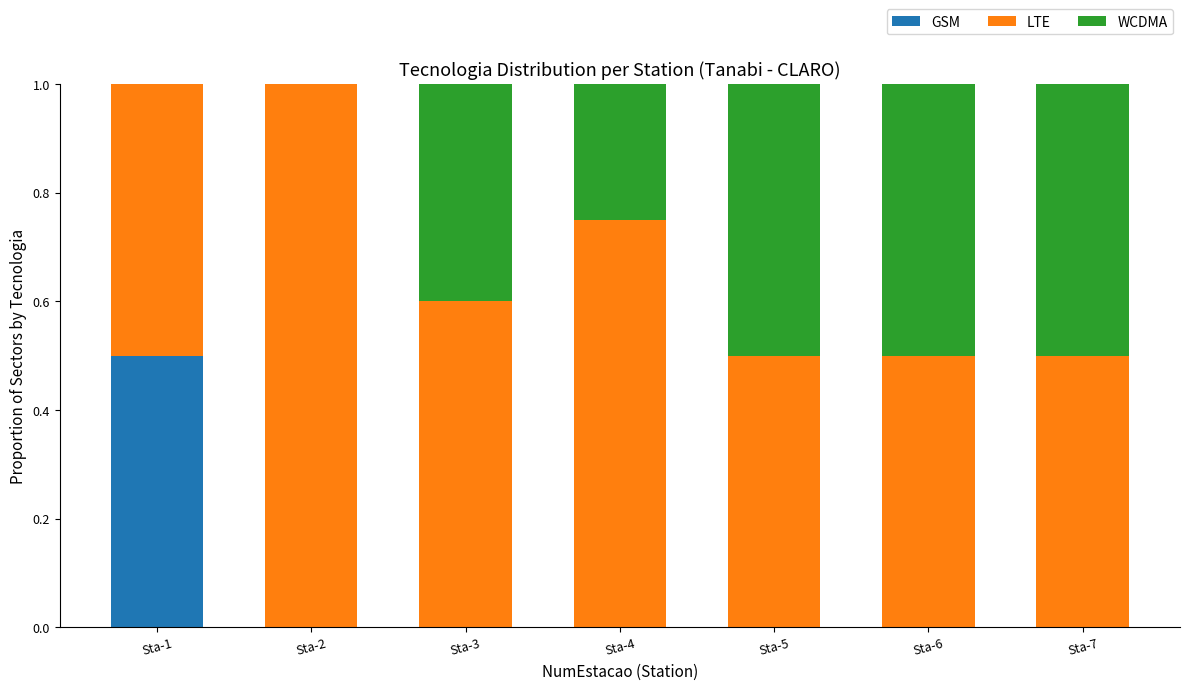

True or false: GSM has a value of -0.3 at Sta-4.

False